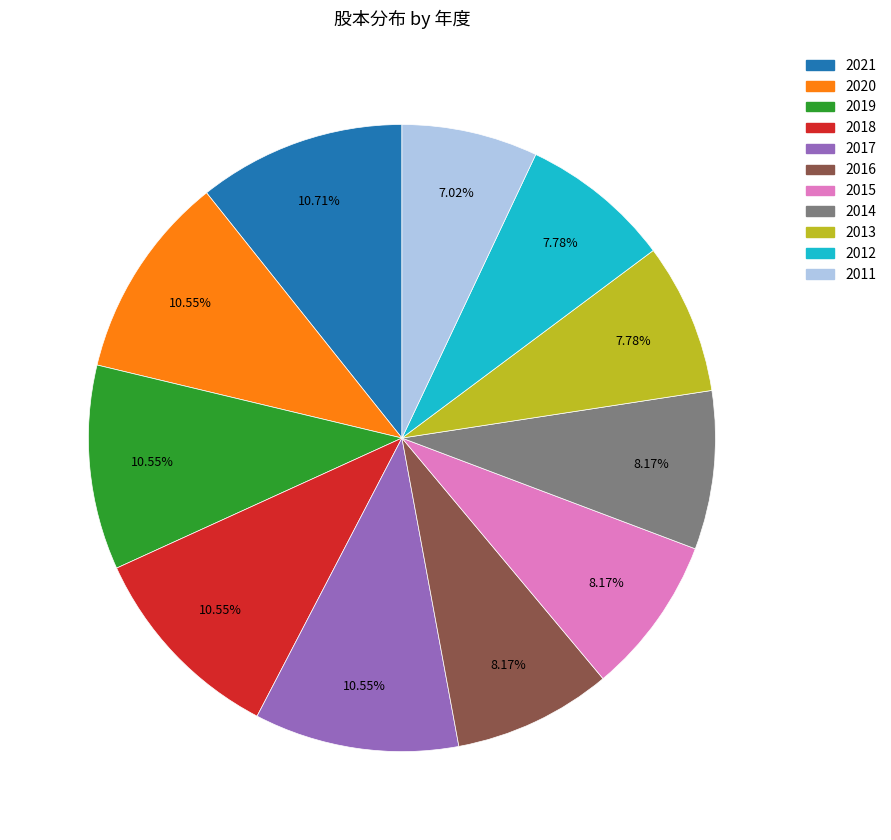

Does 2018 account for over 50% of the chart?

No